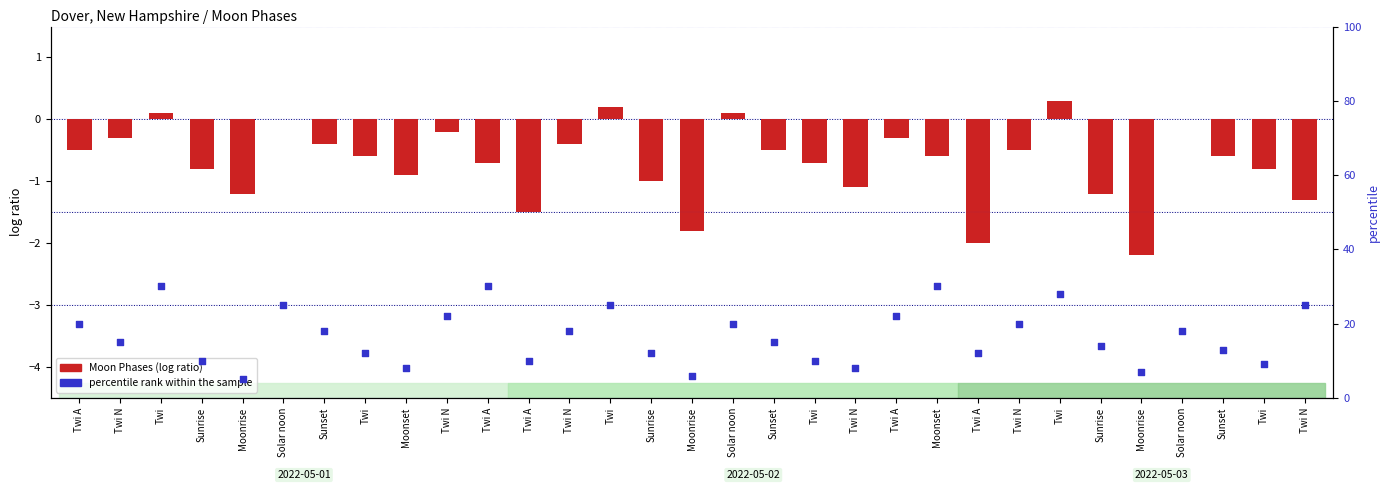

What is the total value across all series at Twi N?

14.7